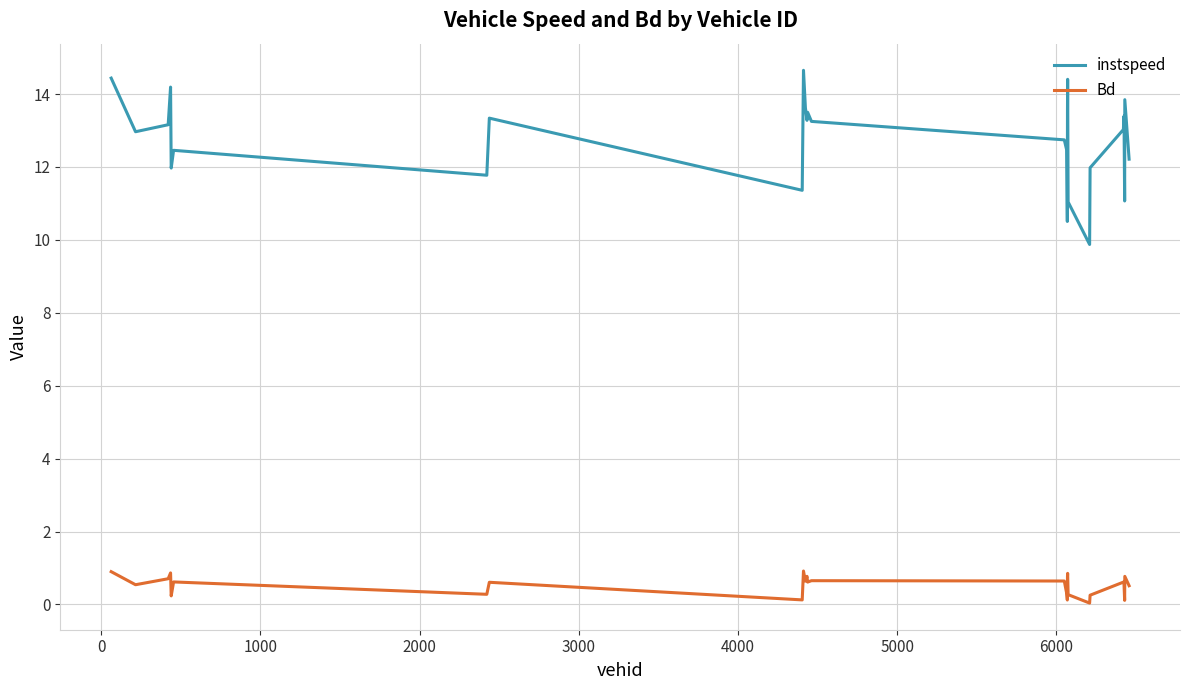

Which series has the widest spread of values?

instspeed